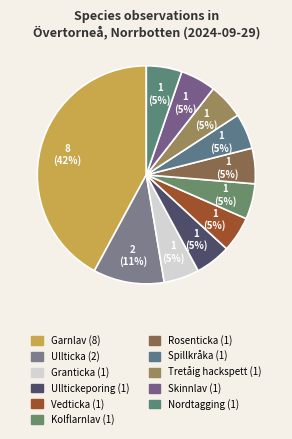

Which slice is the smallest?

Granticka